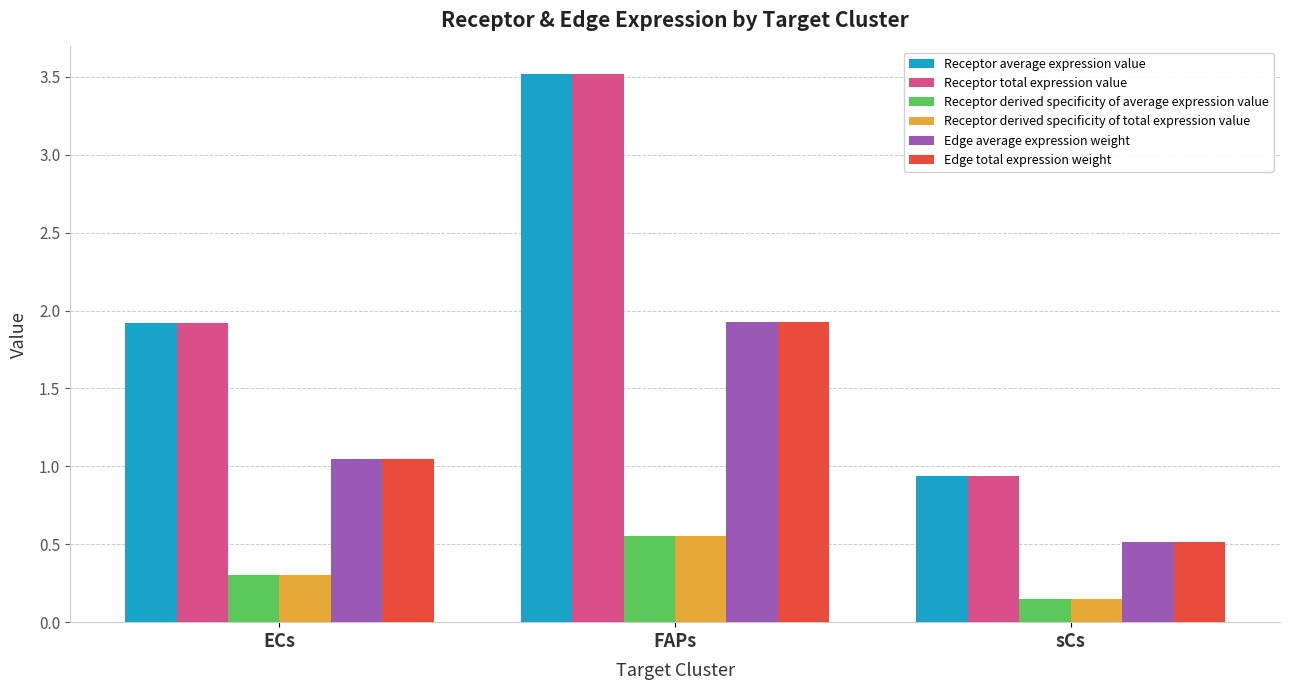

Where is Receptor total expression value nearest to the value 2?

ECs